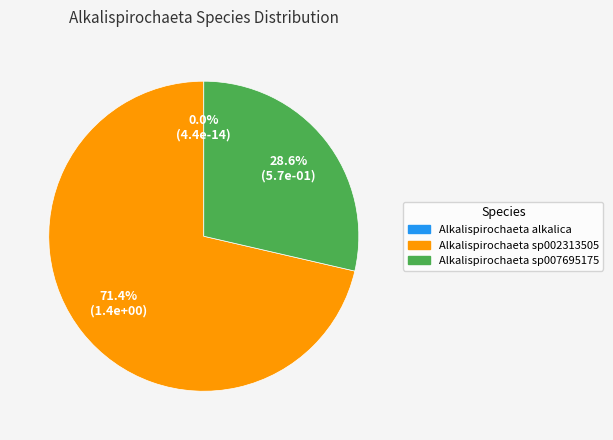

Count the number of slices in the pie.

2